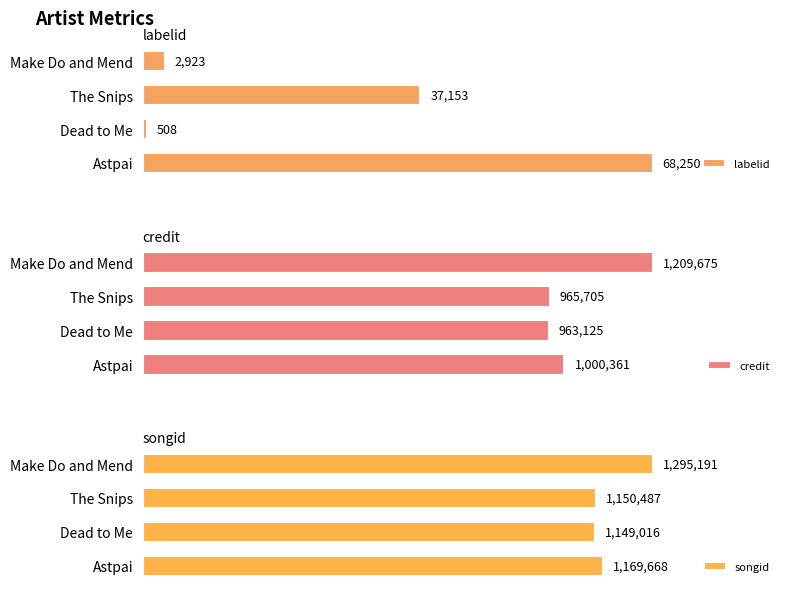

At how many categories does at least one series exceed 0?

4